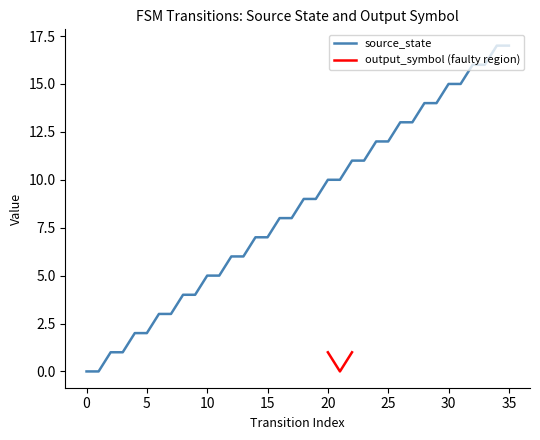

True or false: the data shows 8 at 16.

True